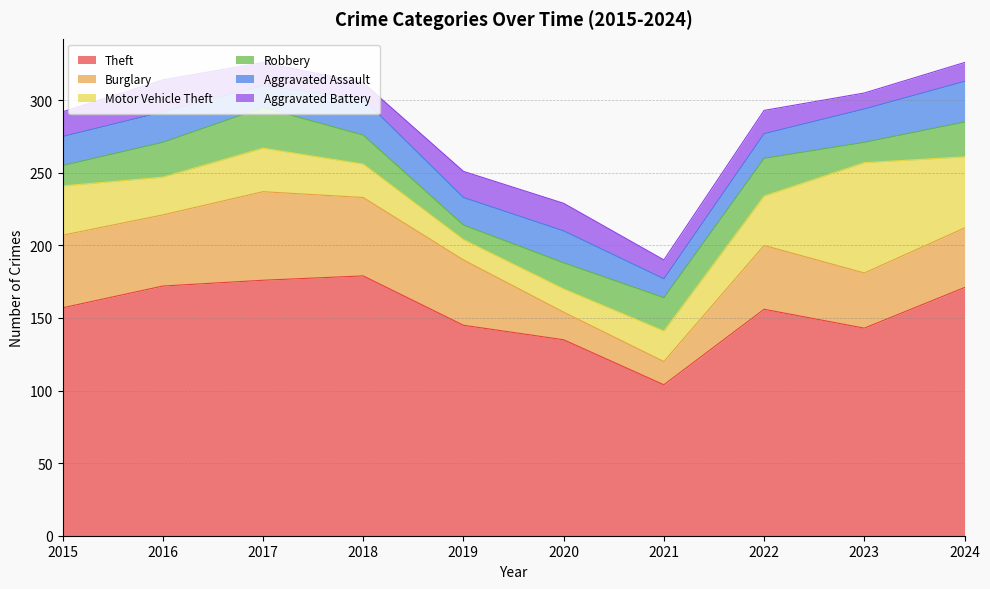

What is the value of the Aggravated Assault point at the 6th from the left?

22